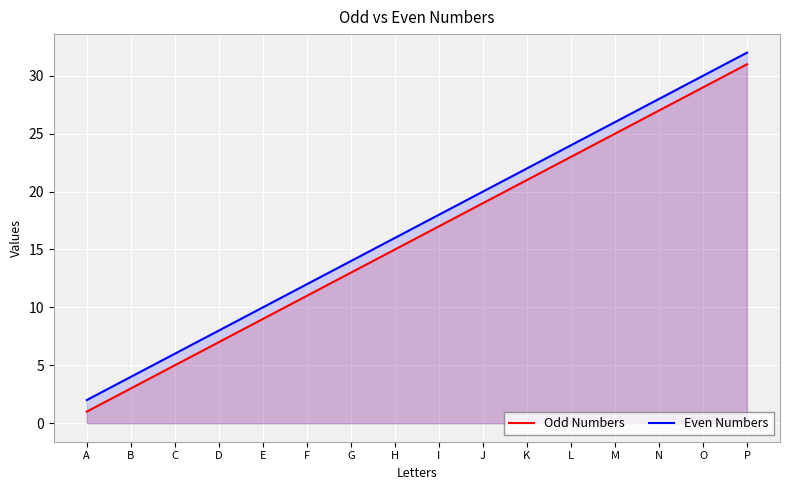

What are all the series names shown in the legend?

Odd Numbers, Even Numbers